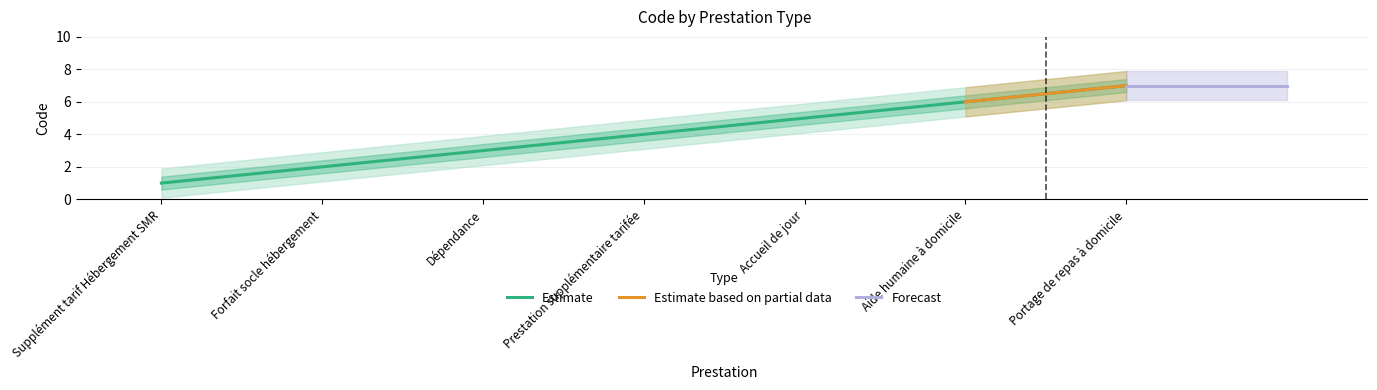

What is the average value?

4